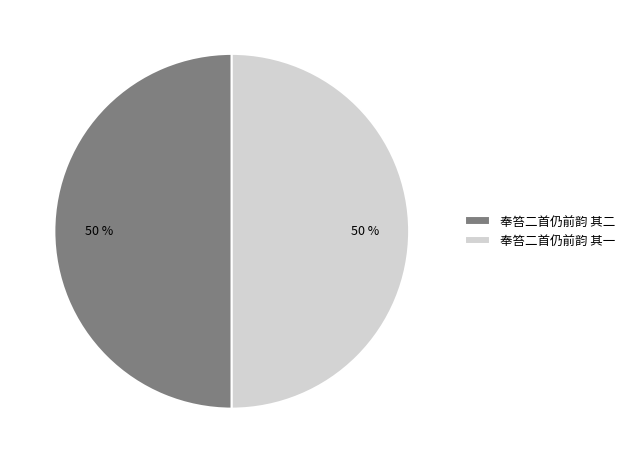

True or false: 奉笞二首仍前韵 其二 accounts for 61% of the total.

False